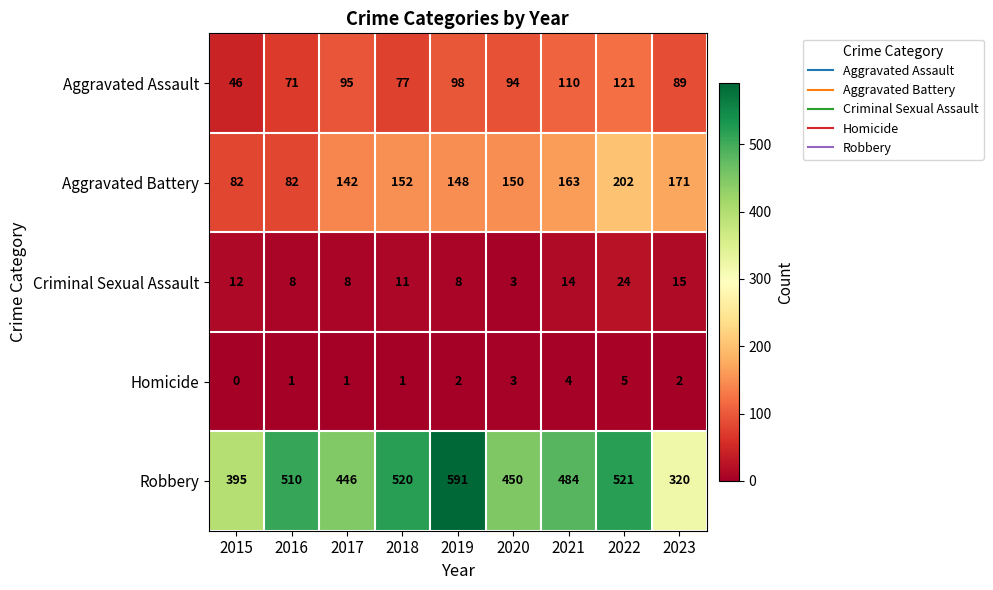

The value of Aggravated Battery at 2016 is 82. True or false?

True